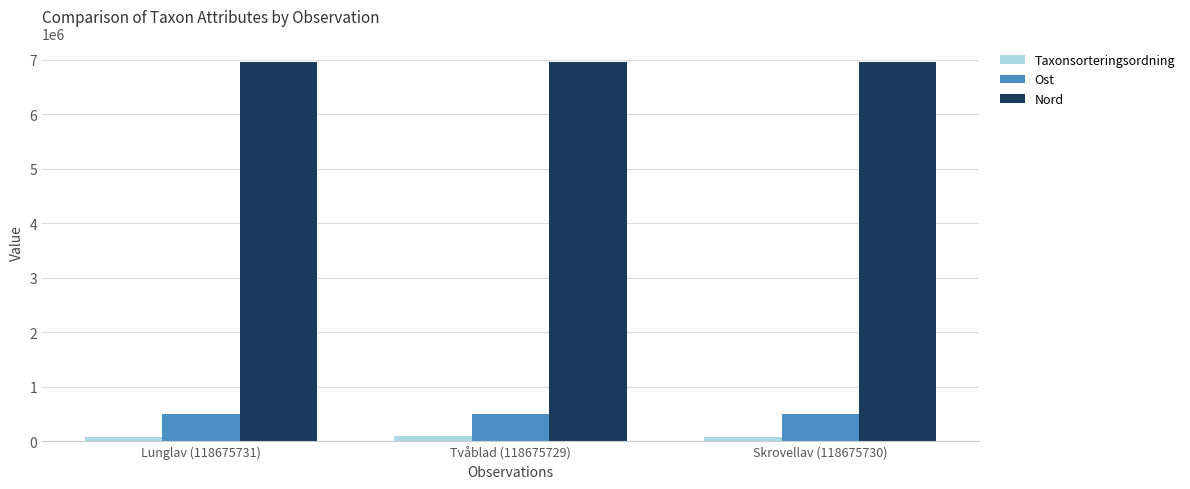

The Ost series shows 789213 at Tvåblad (118675729). True or false?

False